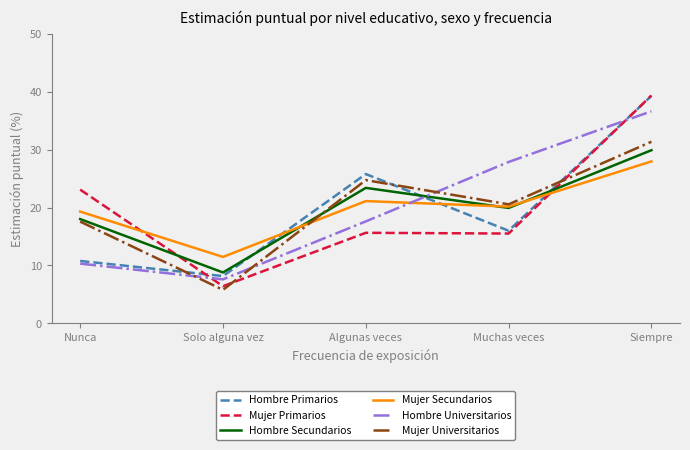

What is the spread (max minus min) of values at Nunca?

12.8